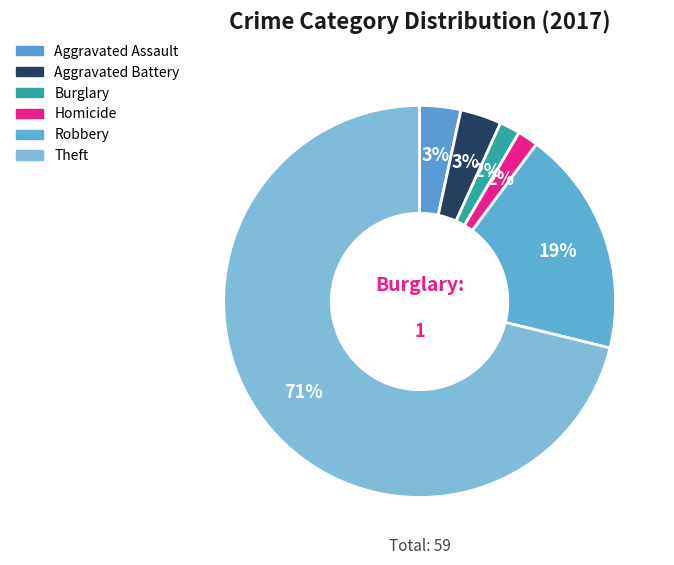

Which slice is the largest?

Theft